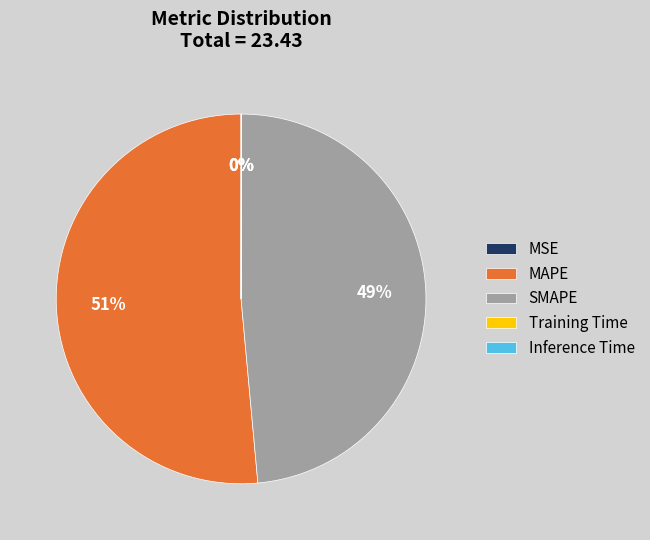

To the nearest percent, what is the difference between the largest and smallest slice percentages?

51%